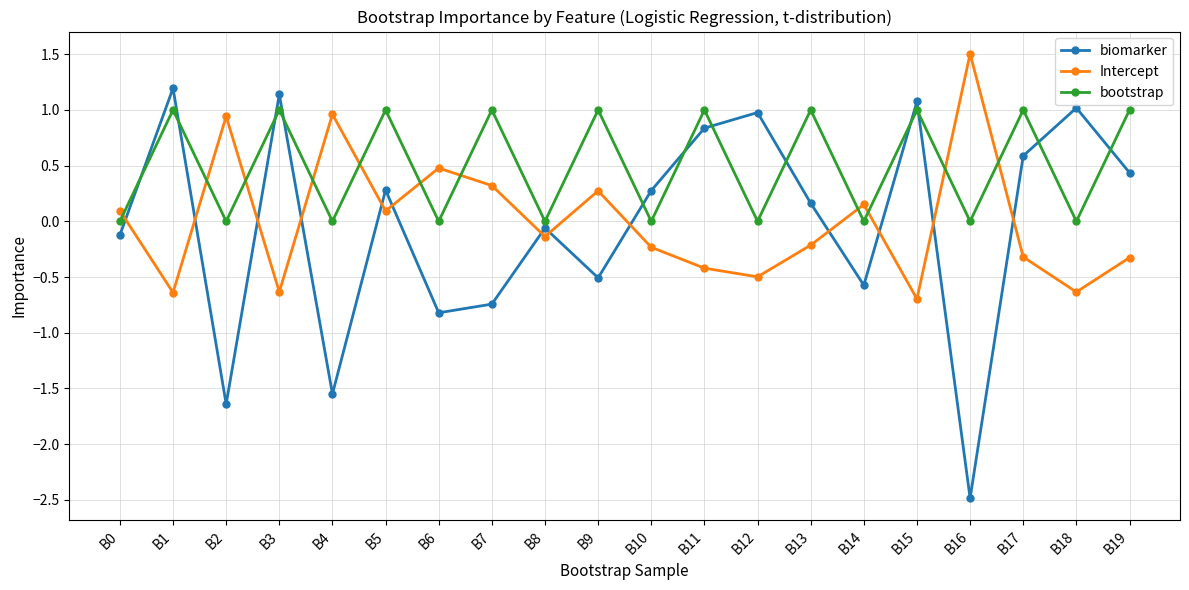

Is the value of biomarker at B16 greater than the value of Intercept at B0?

No